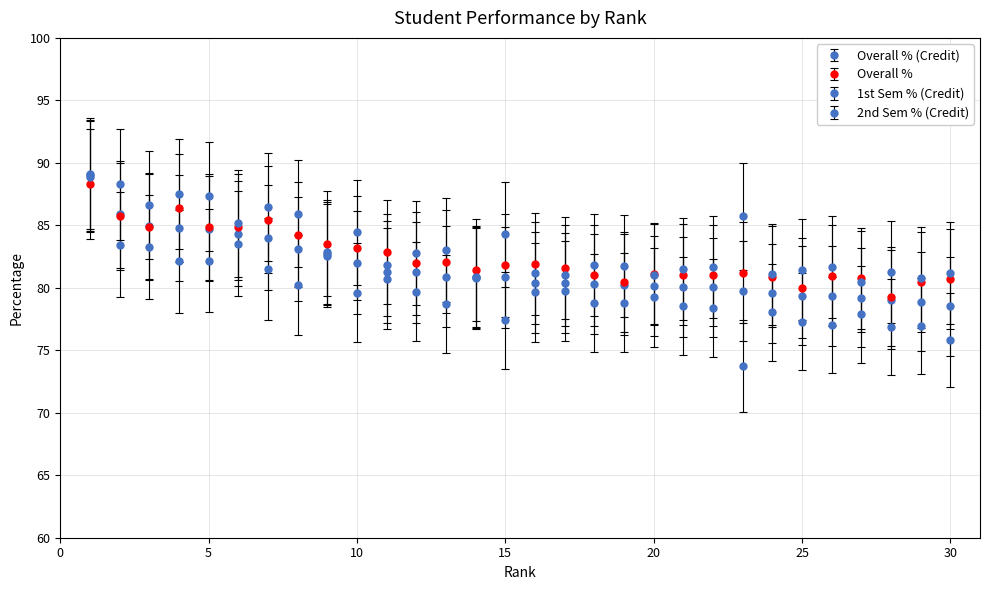

Which series has the widest spread of values?

2nd Sem % (Credit)